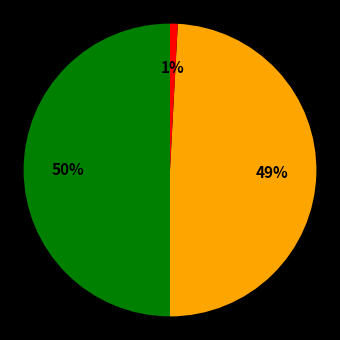

Count the number of slices in the pie.

3